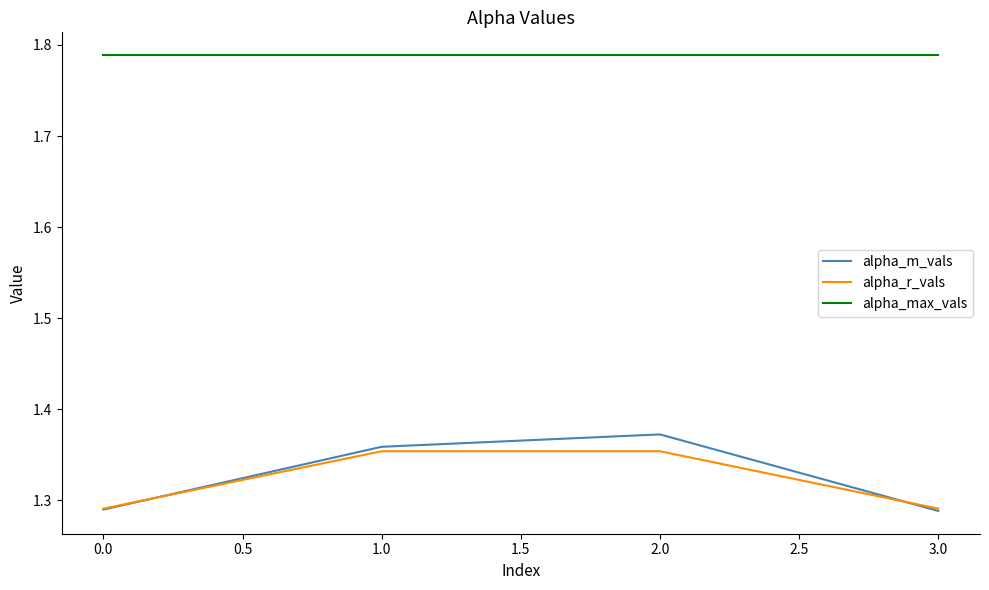

Is this an area chart (filled region under the line)?

No